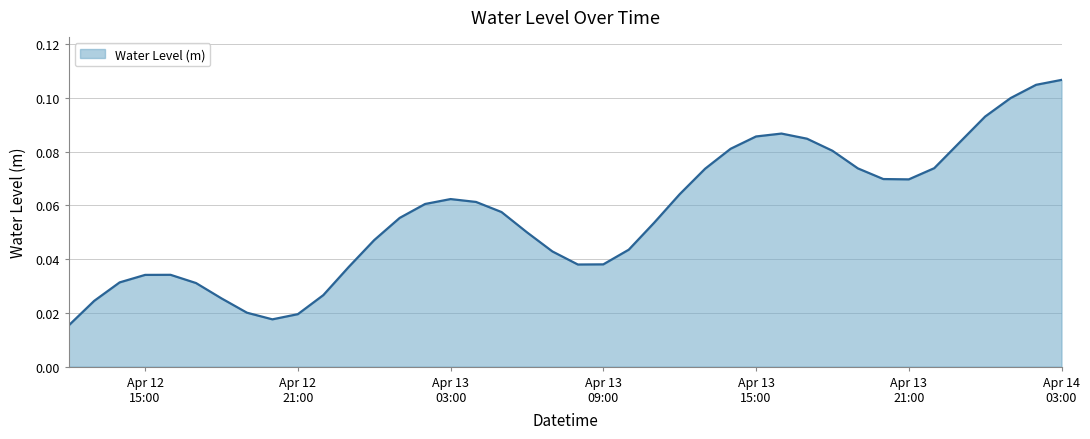

Count the number of categories in the chart.

40